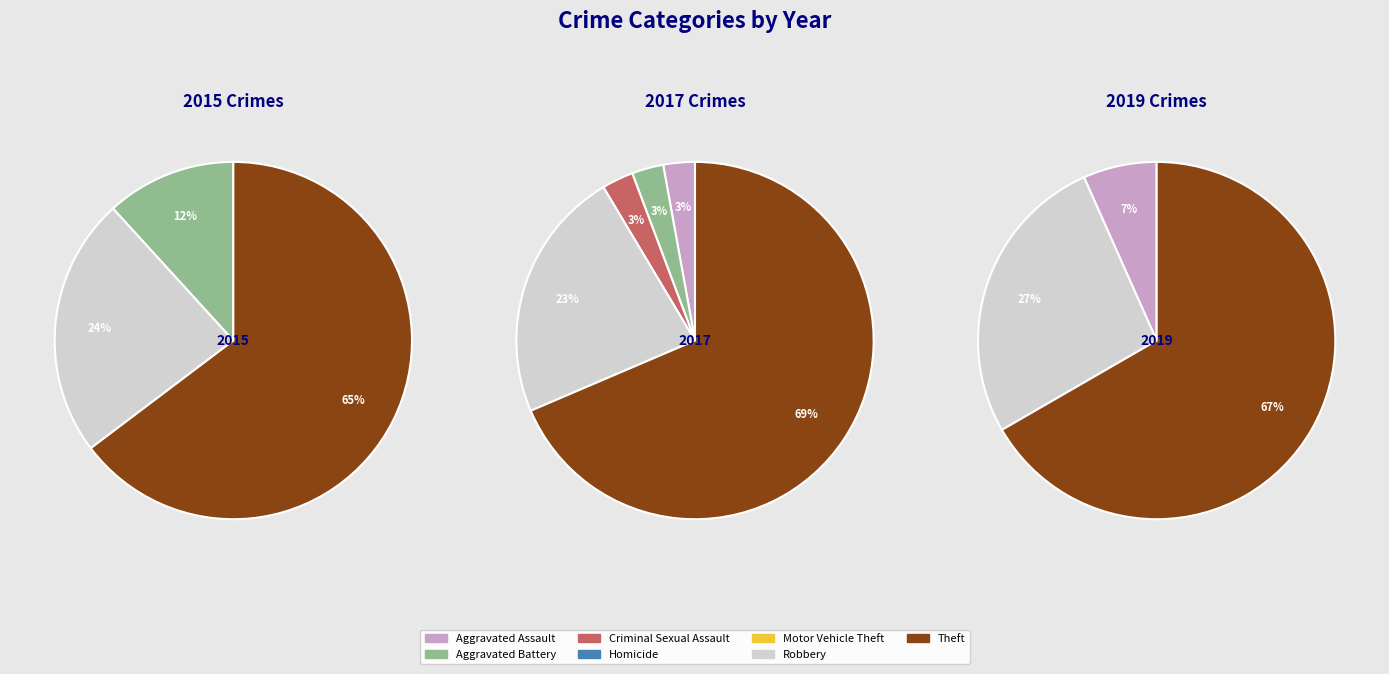

How many slices are in this pie chart?

7